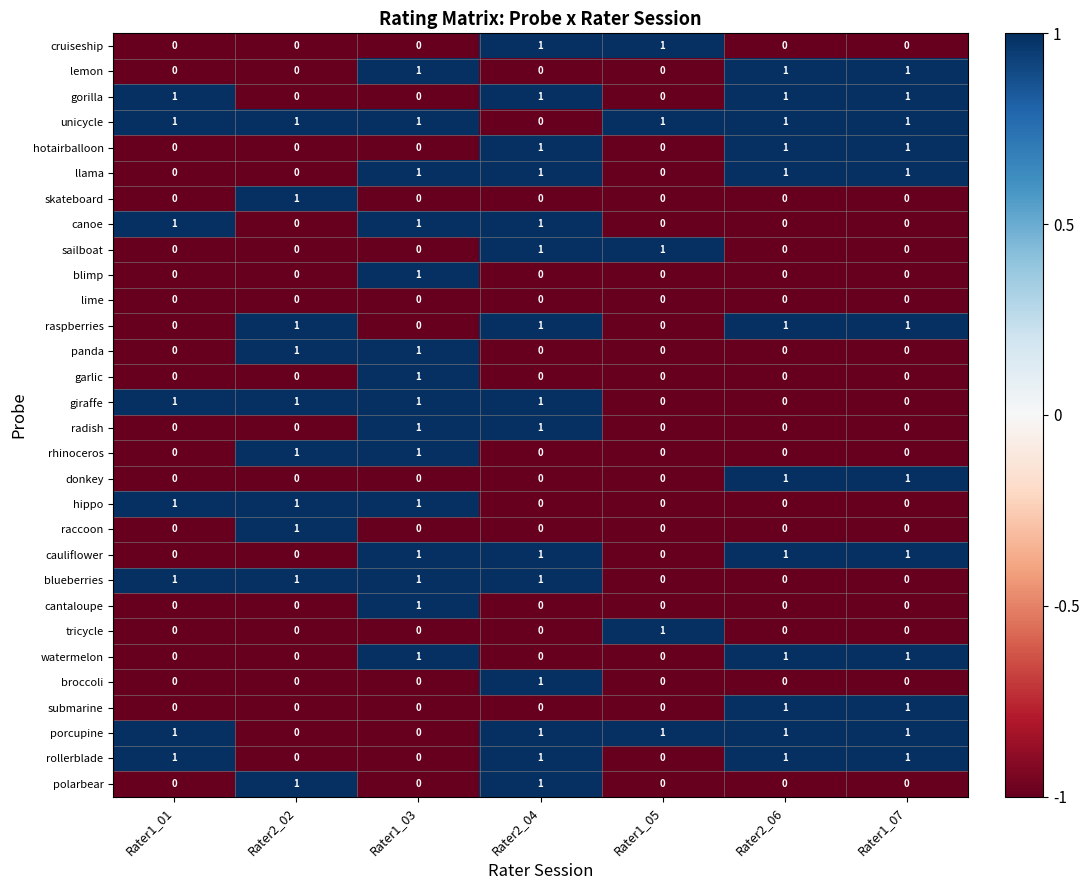

What is the spread (max minus min) of values at Rater2_06?

1